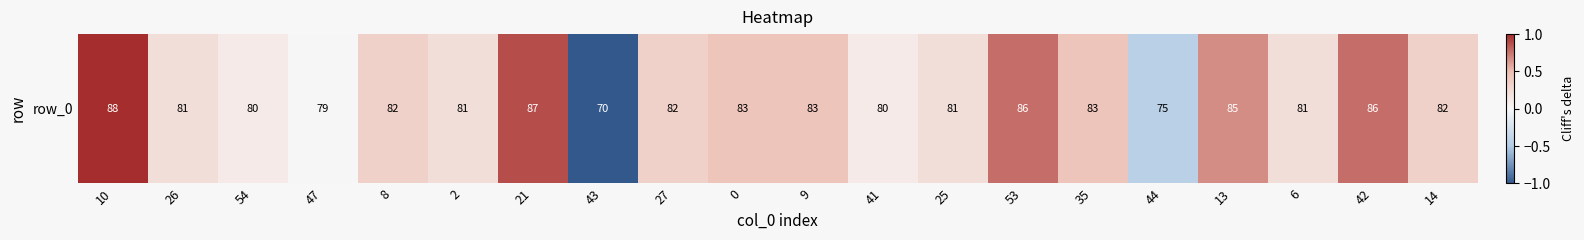

What is the change in value from 25 to 13?

+0.4